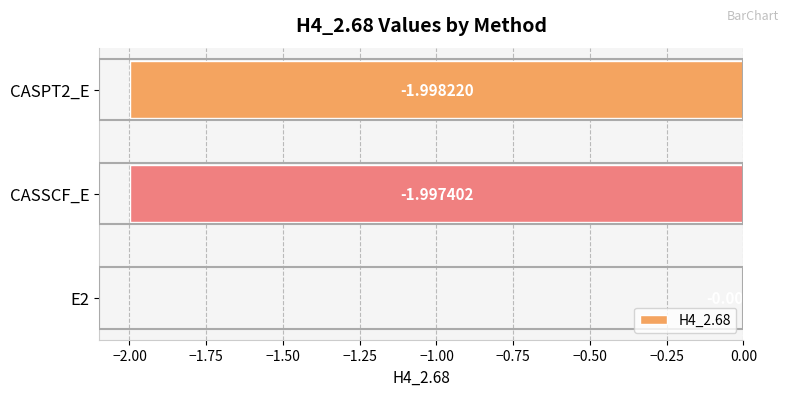

Are the bars grouped side by side (vs. stacked)?

No